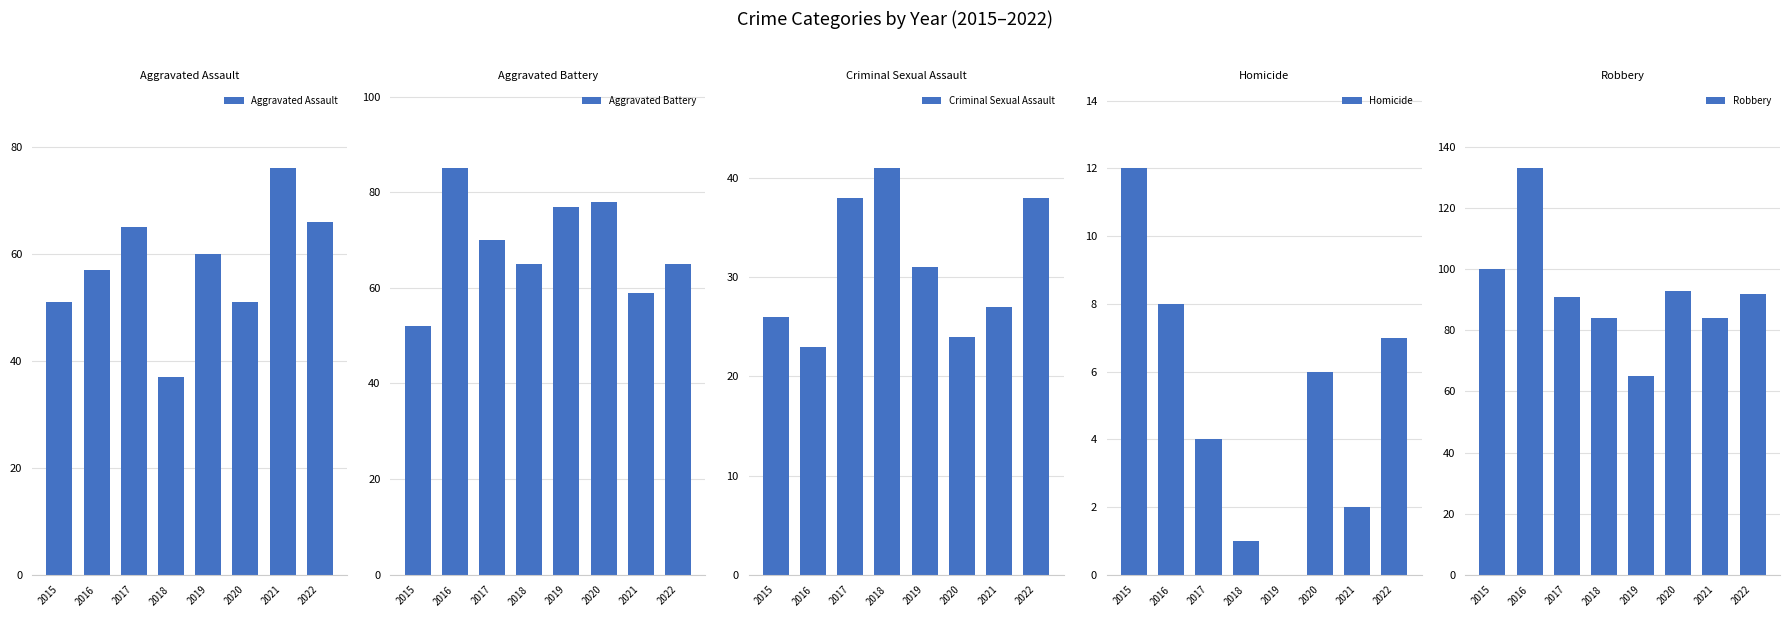

Is it true that Robbery equals 46 at 2022?

False